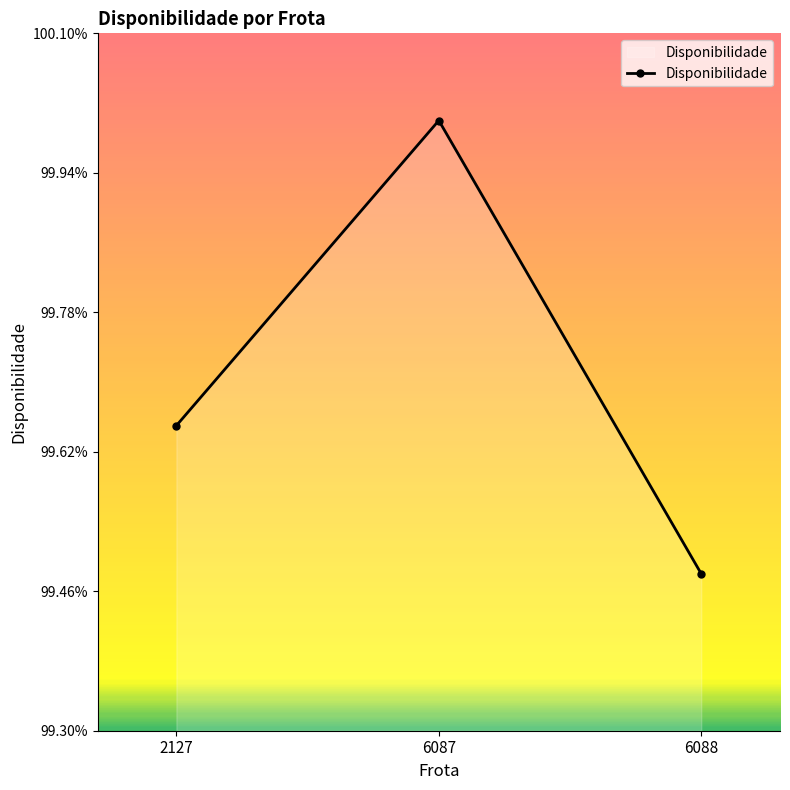

Is it true that the value at 6088 is 1.0?

True